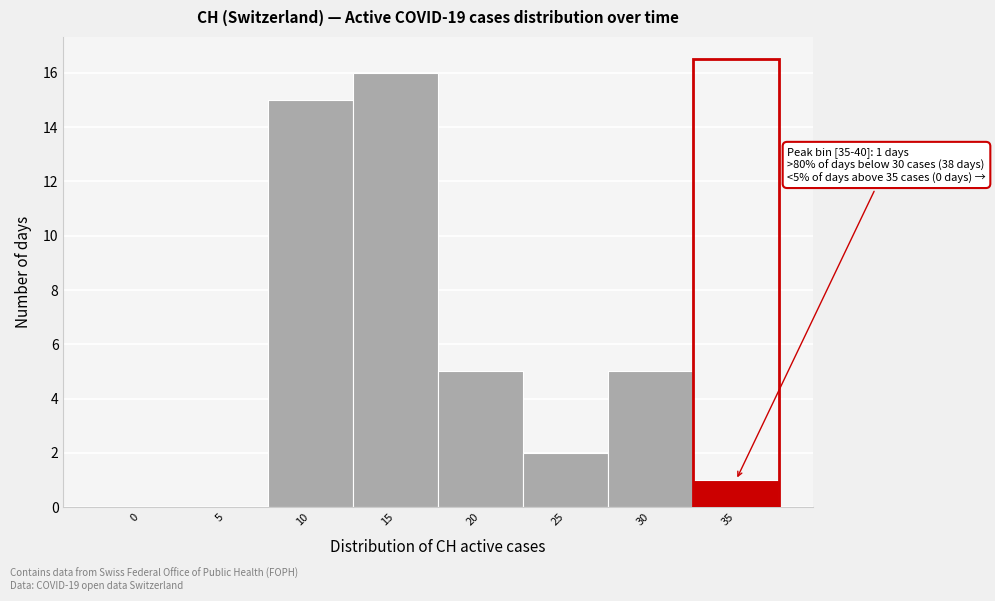

Reading left to right, what are all the values shown in this chart?

0=0	5=0	10=15	15=16	20=5	25=2	30=5	35=1